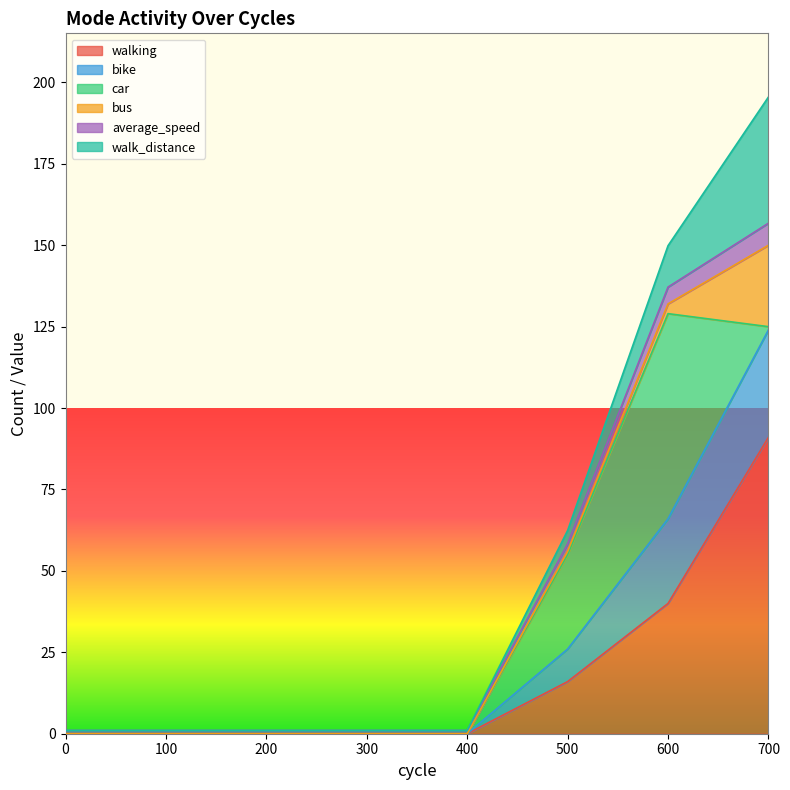

What is the greatest value displayed?

195.5